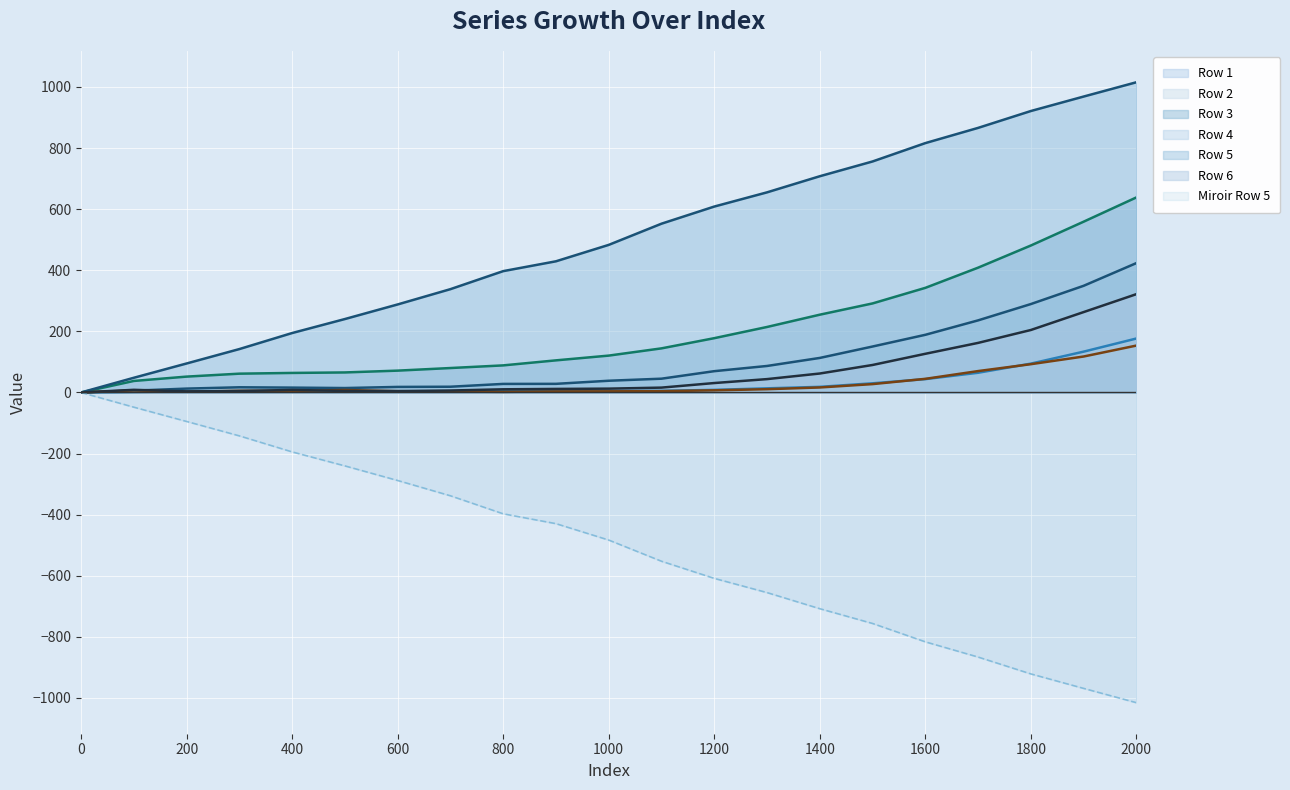

Does the chart display data point markers on the line(s)?

No